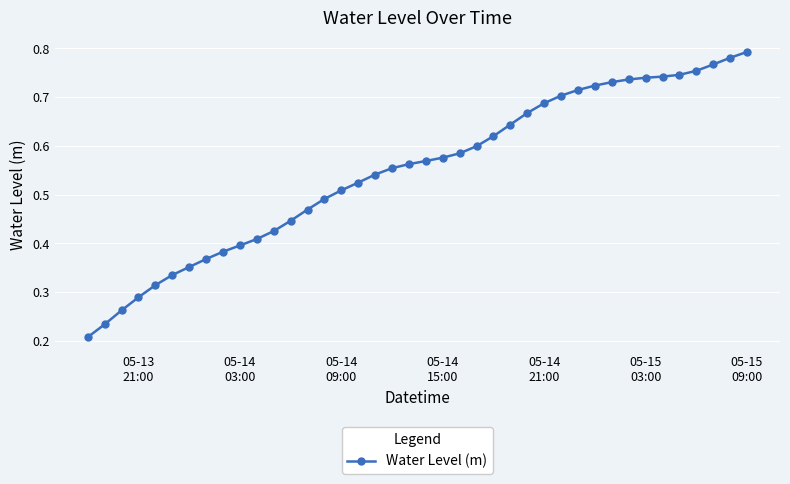

Count the values in the range 0 to 1.

40